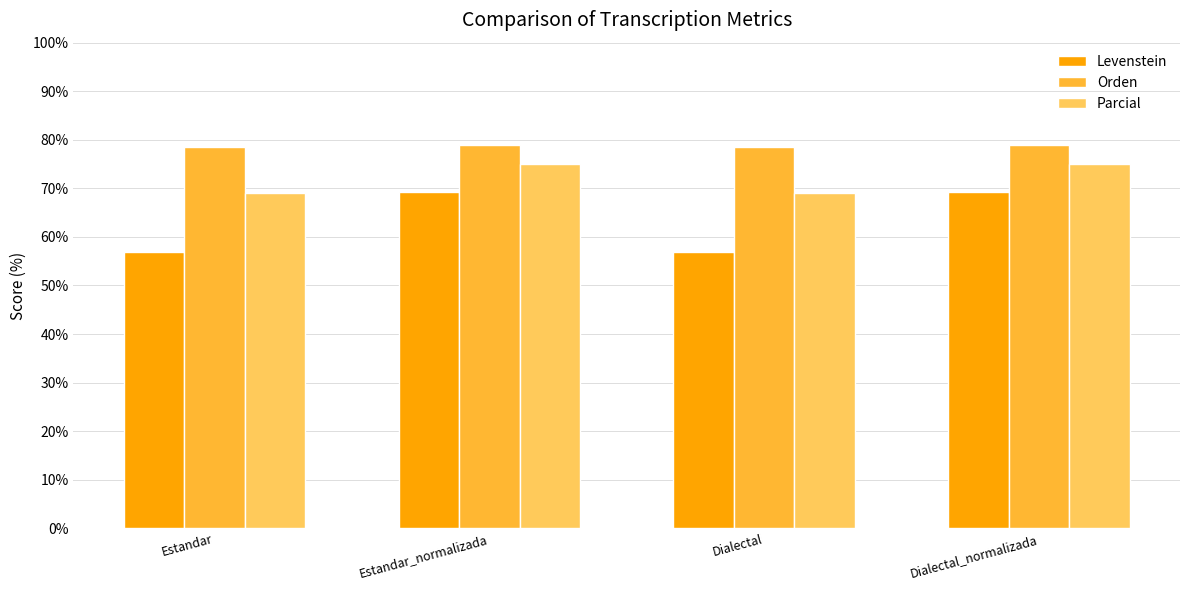

What is the label of the 2nd bar from the right?

Dialectal